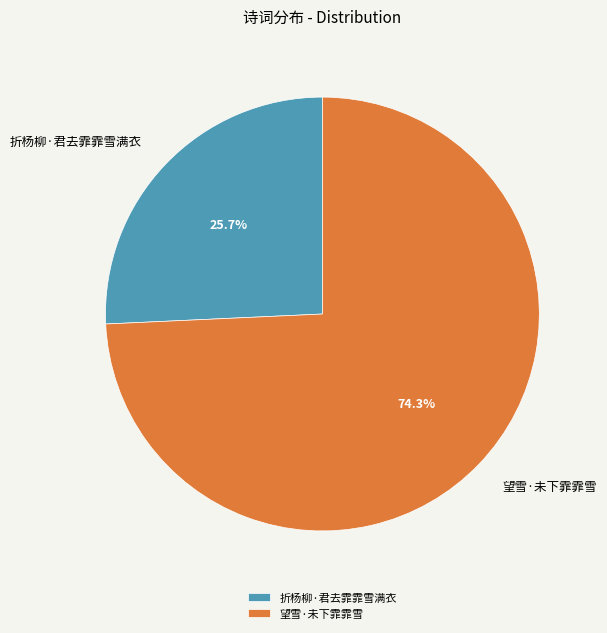

Is it true that 折杨柳·君去霏霏雪满衣 is 26% of the pie?

True